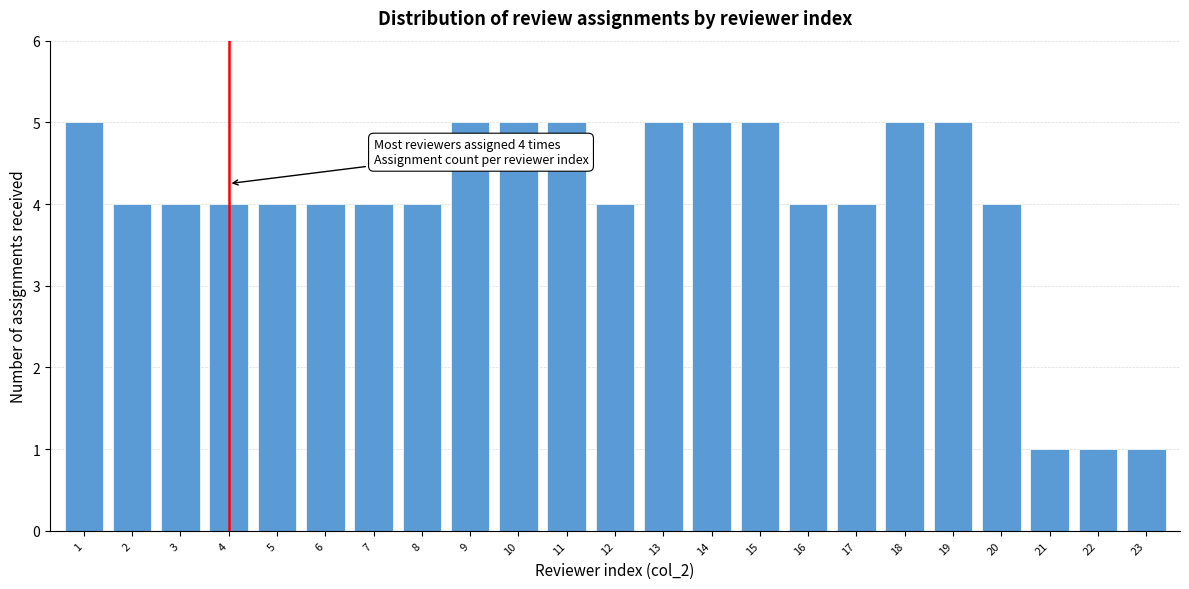

Reading left to right, extract all data points from this chart.

5	4	4	4	4	4	4	4	5	5	5	4	5	5	5	4	4	5	5	4	1	1	1